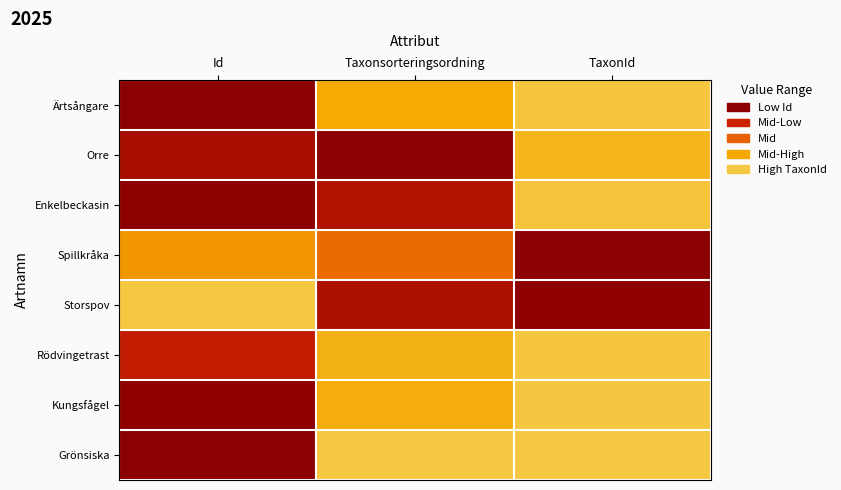

At which category is the sum across all series the highest?

TaxonId